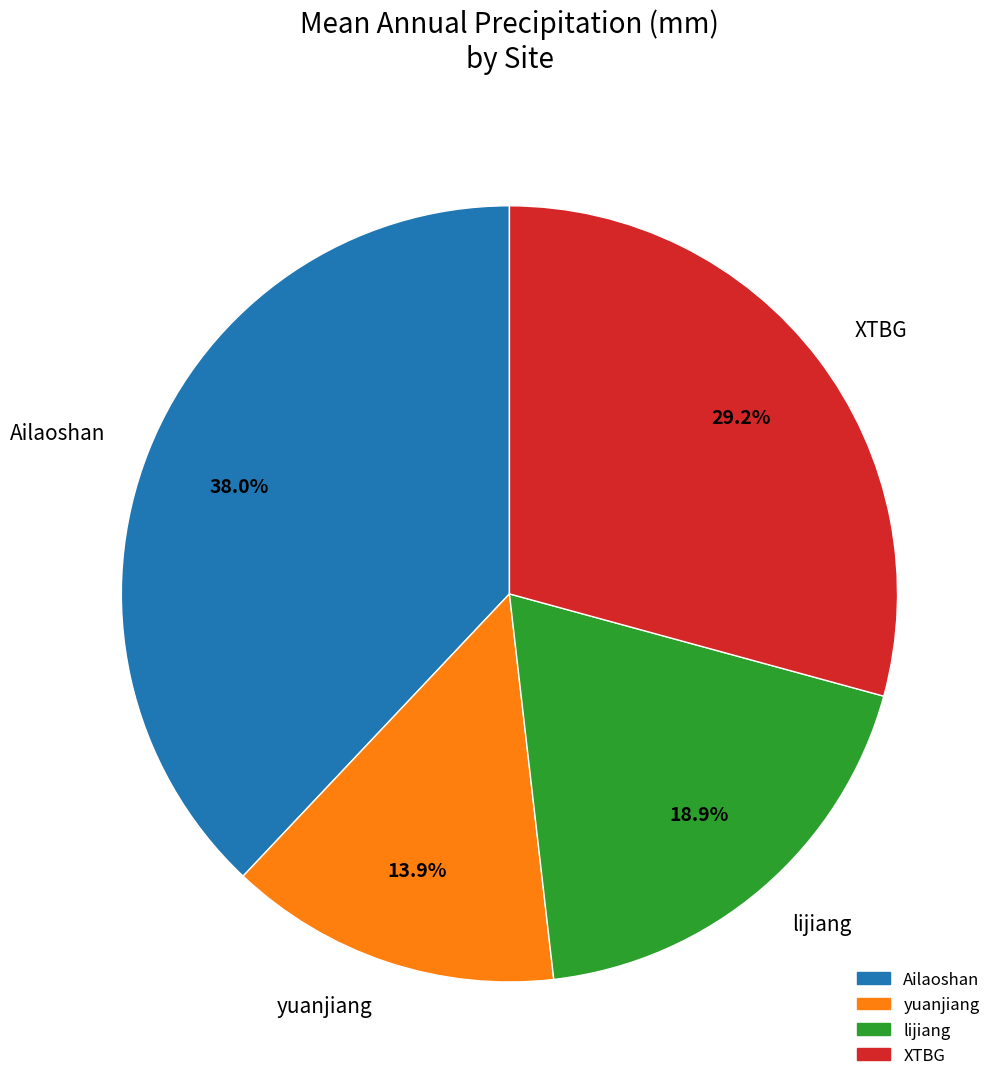

What percentage is NOT represented by lijiang?

81.1%